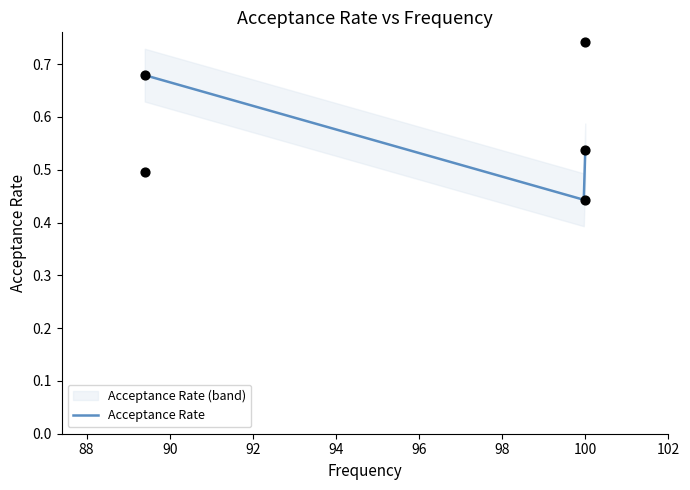

Between 89.4 and 100.0, which is larger?

100.0